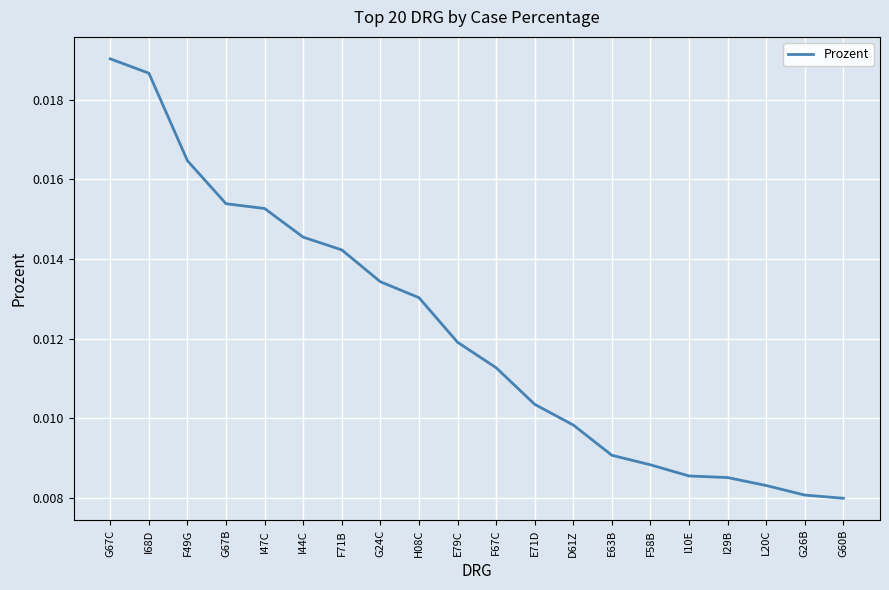

Between F67C and L20C, which is larger?

F67C